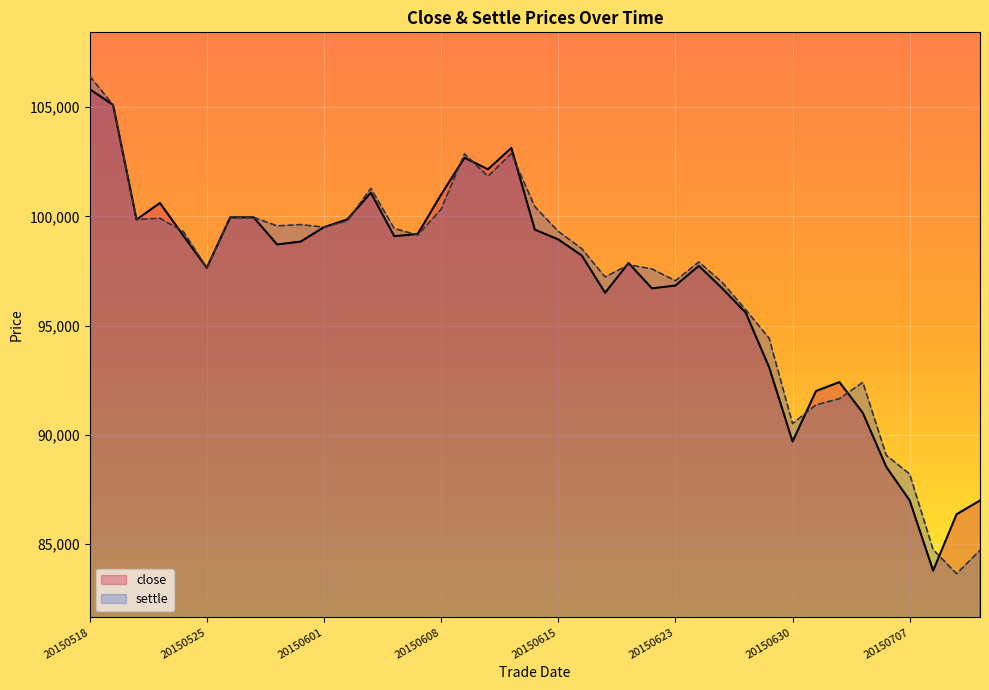

List the labels in order of close value, smallest first.

20150708, 20150709, 20150707, 20150710, 20150706, 20150630, 20150703, 20150701, 20150702, 20150629, 20150626, 20150617, 20150619, 20150625, 20150623, 20150525, 20150624, 20150618, 20150616, 20150528, 20150529, 20150615, 20150604, 20150522, 20150605, 20150612, 20150601, 20150520, 20150602, 20150526, 20150527, 20150521, 20150608, 20150603, 20150610, 20150609, 20150611, 20150519, 20150518